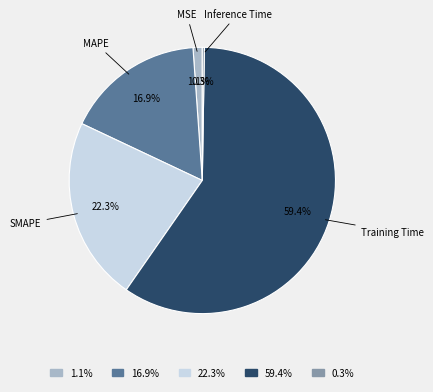

The Training Time slice represents 59% of the pie. True or false?

True